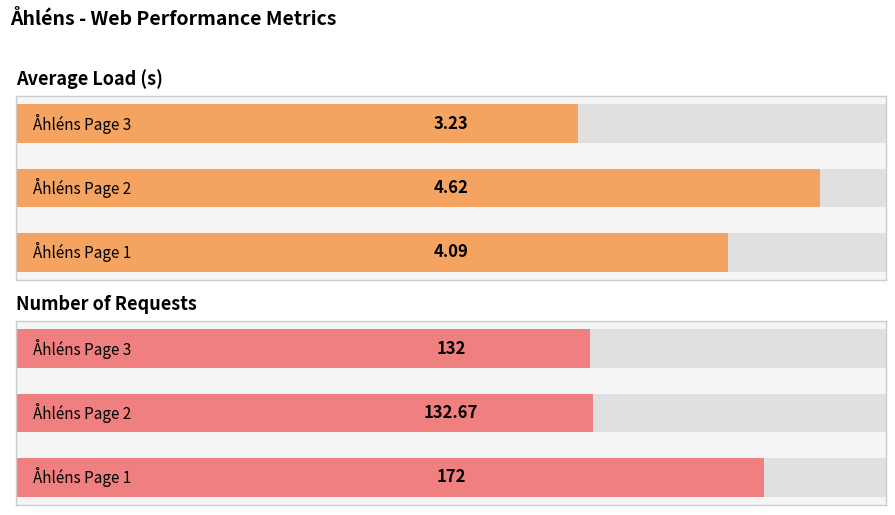

What is the difference between the maximum and minimum values in the Number of Requests series?

40.0